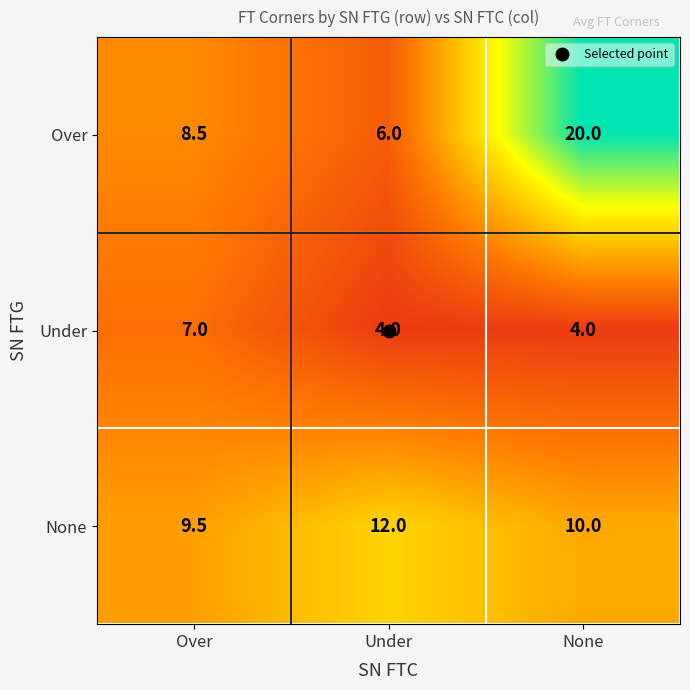

What is the total value across all series at Over?

25.0